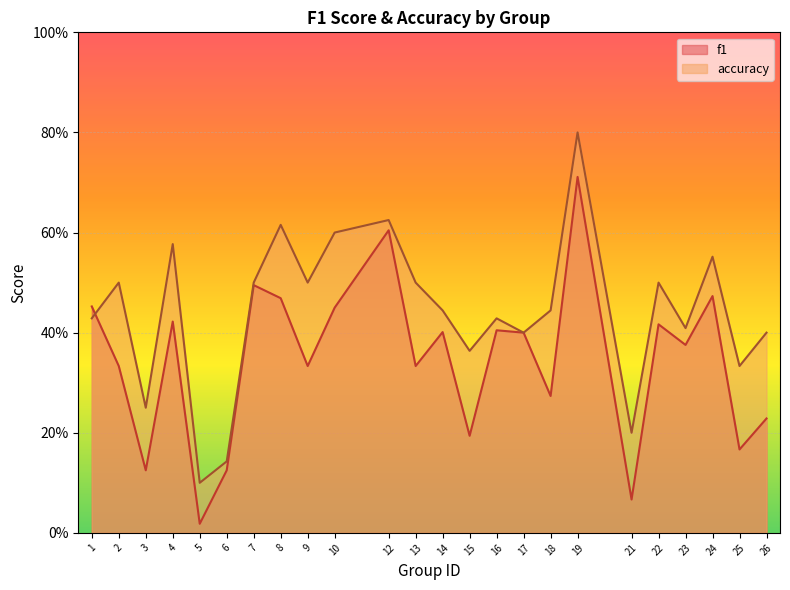

Reading right to left, list all the values displayed in this chart.

f1: 26=0.2	25=0.2	24=0.5	23=0.4	22=0.4	21=0.1	19=0.7	18=0.3	17=0.4	16=0.4	15=0.2	14=0.4	13=0.3	12=0.6	10=0.5	9=0.3	8=0.5	7=0.5	6=0.1	5=0.0	4=0.4	3=0.1	2=0.3	1=0.5
accuracy: 26=0.4	25=0.3	24=0.6	23=0.4	22=0.5	21=0.2	19=0.8	18=0.4	17=0.4	16=0.4	15=0.4	14=0.4	13=0.5	12=0.6	10=0.6	9=0.5	8=0.6	7=0.5	6=0.1	5=0.1	4=0.6	3=0.2	2=0.5	1=0.4